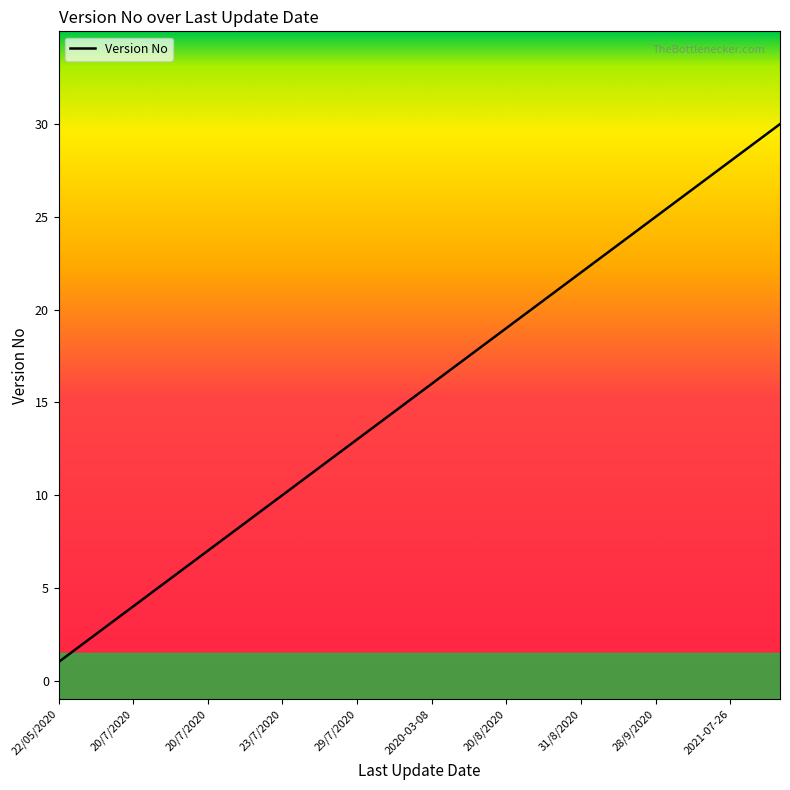

What is the difference between the maximum and minimum values?

29